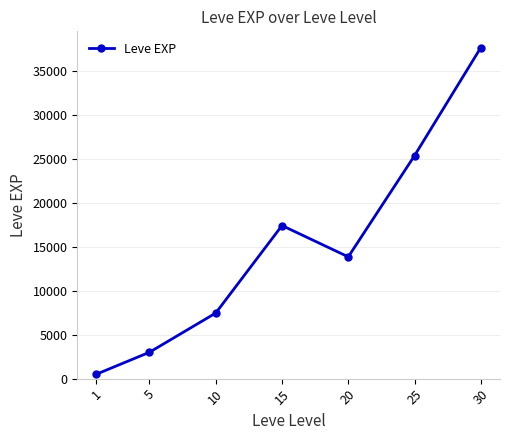

Is it true that the value at 30 is 25969.5?

False